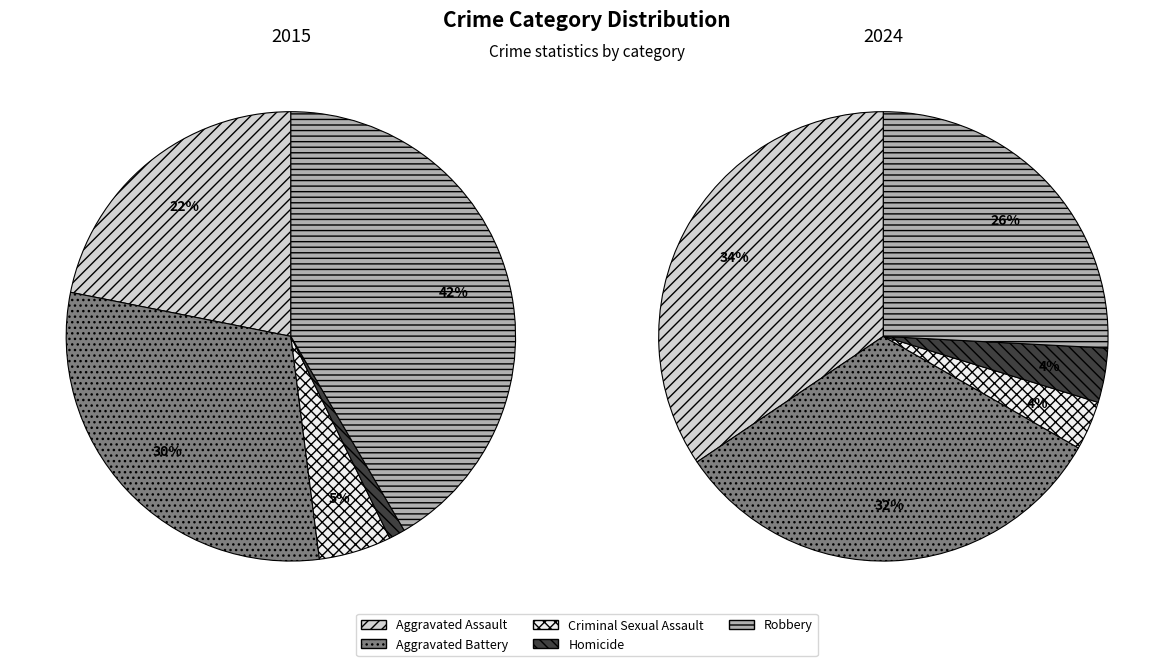

To the nearest percent, what is the difference between the 2 and 3 slice percentages?

4%